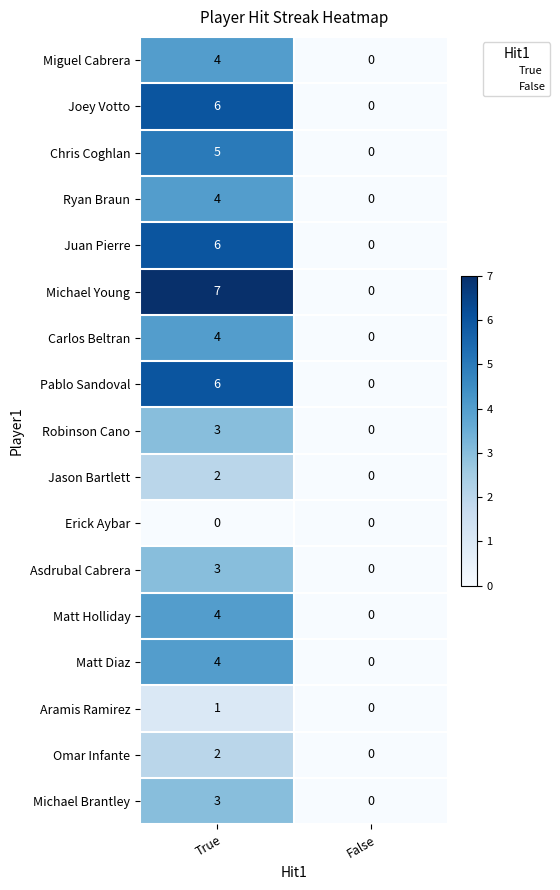

How many data points does each series have?

2